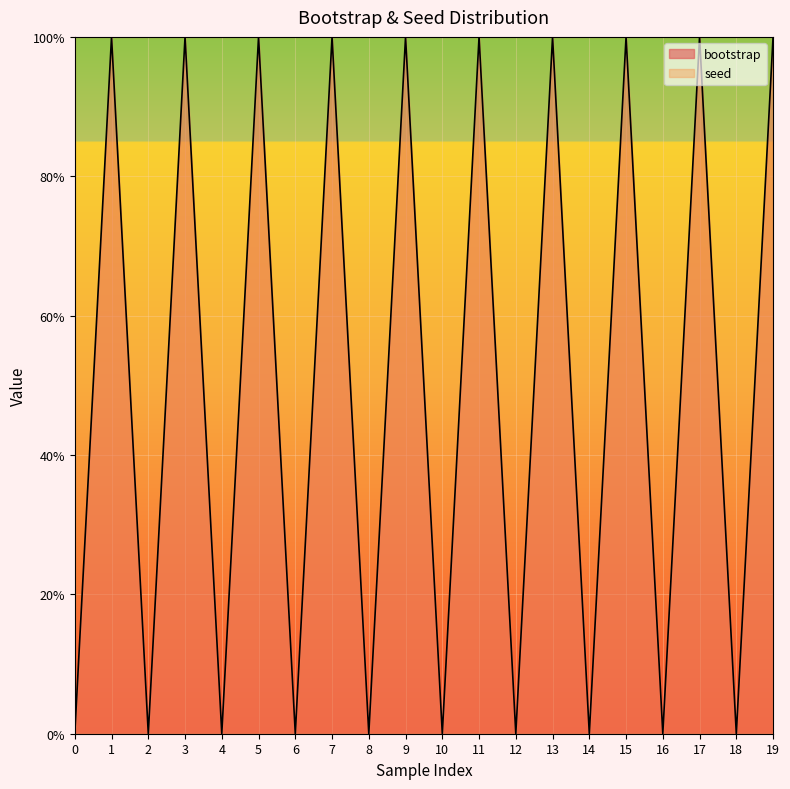

How many values are below 1?

10